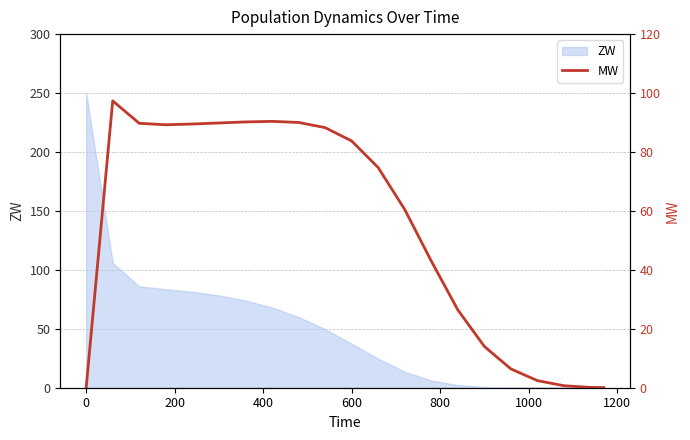

True or false: ZW has a value of 140.2 at 0.

False